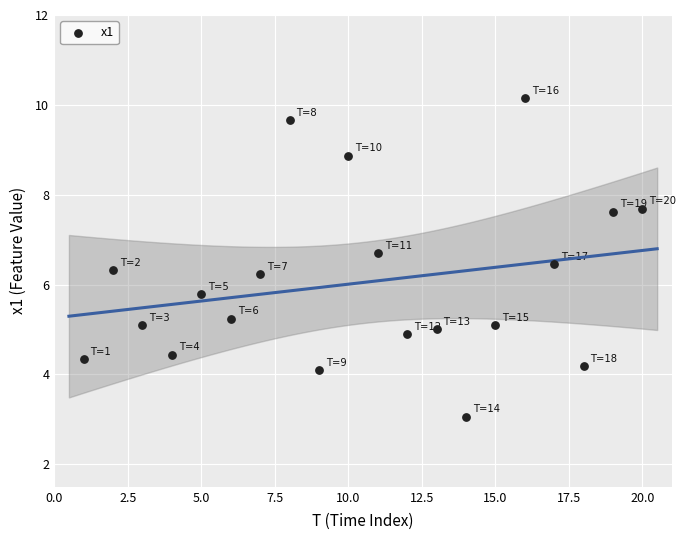

What is the range of X values (max minus min)?

19.0